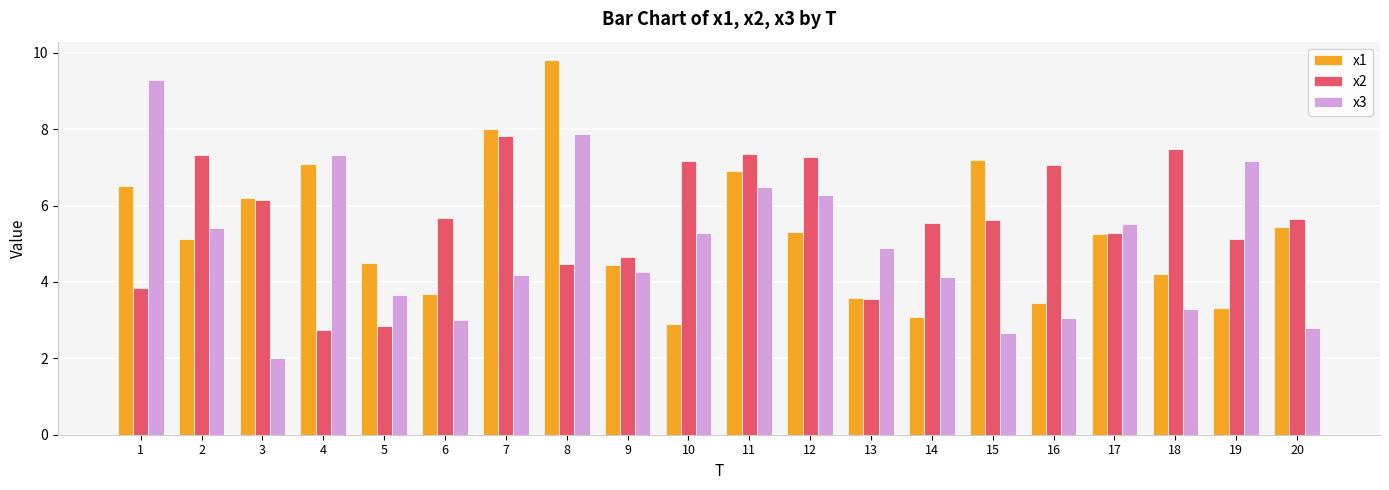

How many data points does each series have?

20